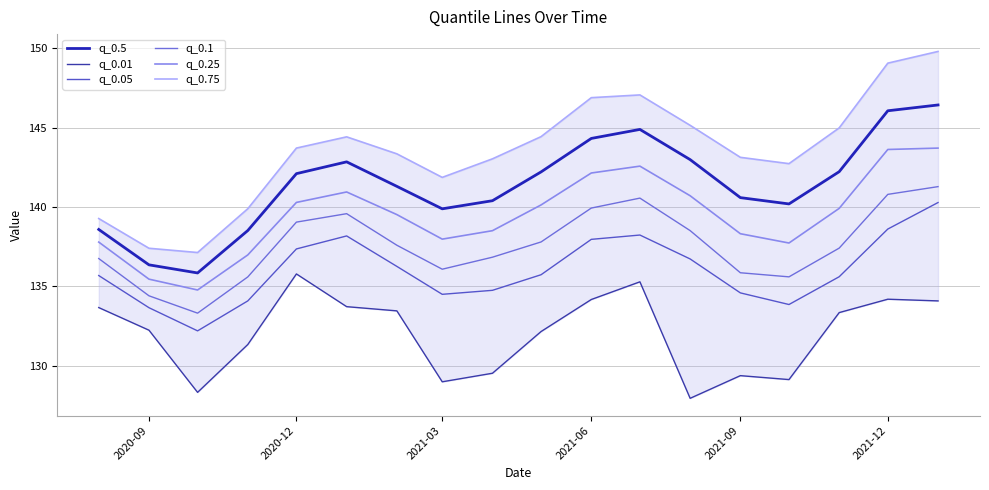

List the series in order of their peak value, highest first.

q_0.75, q_0.5, q_0.25, q_0.1, q_0.05, q_0.01